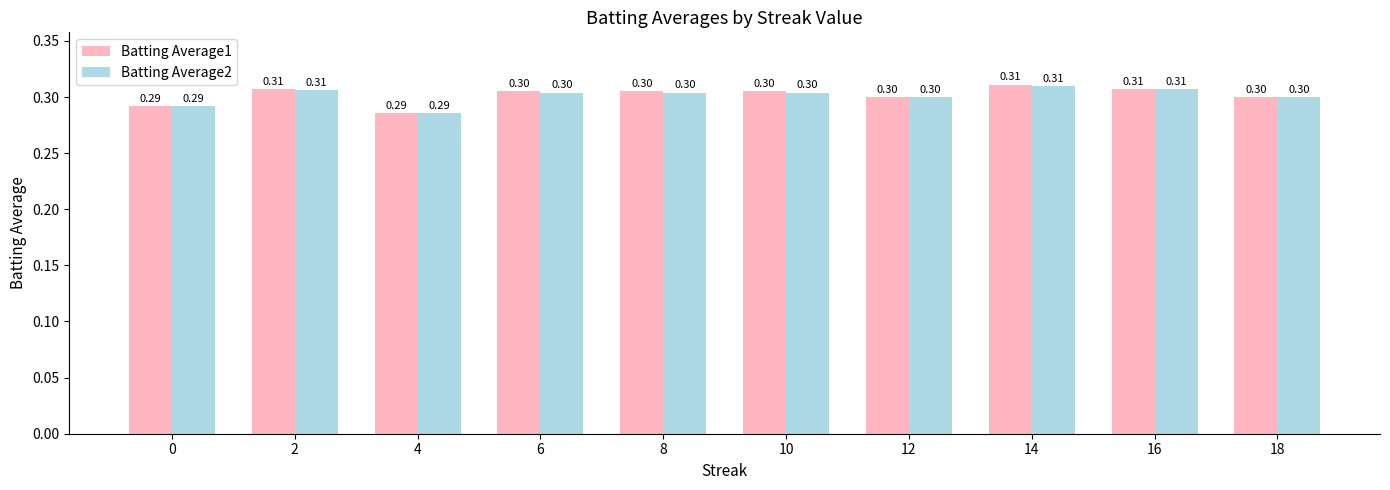

At how many categories does at least one series exceed 0?

10